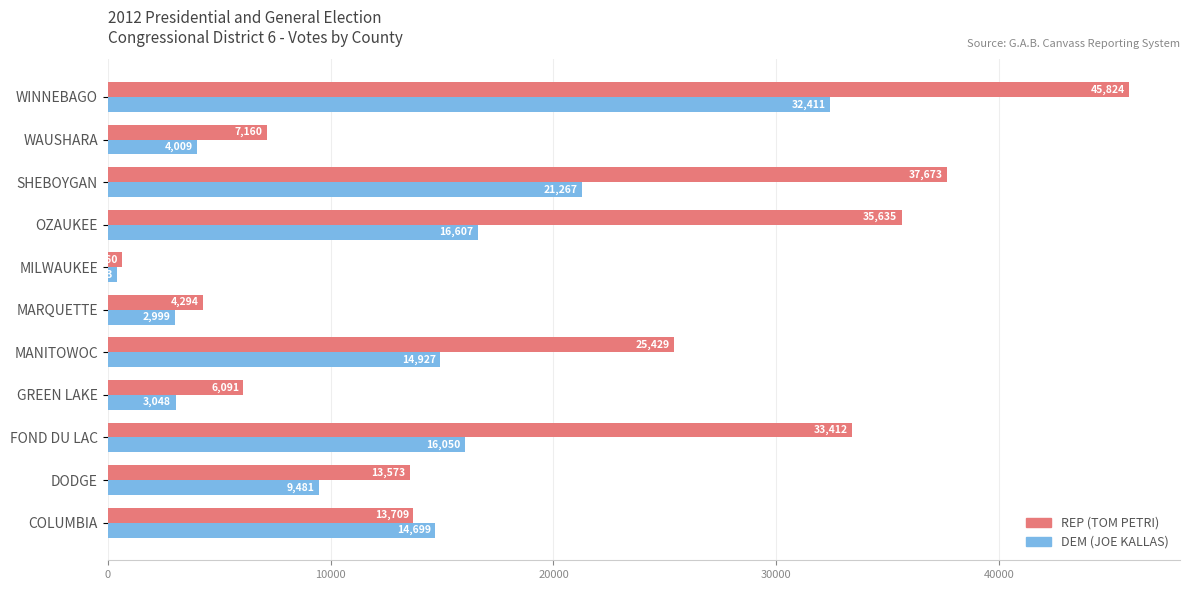

How many values in the DEM (JOE KALLAS) series are below 14699?

5